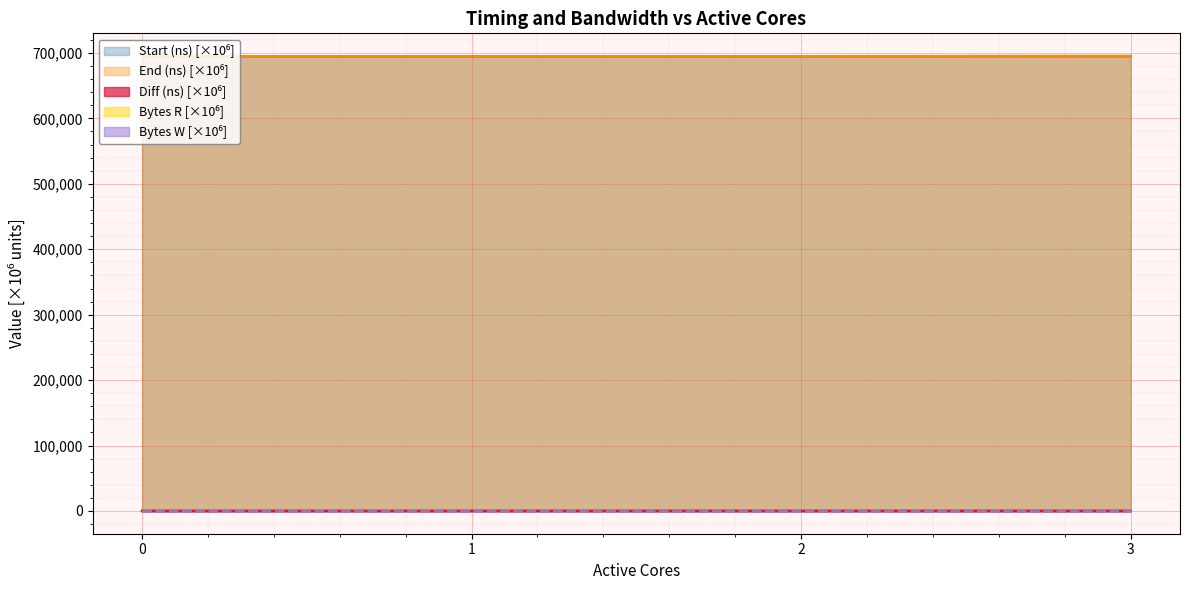

What is the greatest value displayed?

695225.2